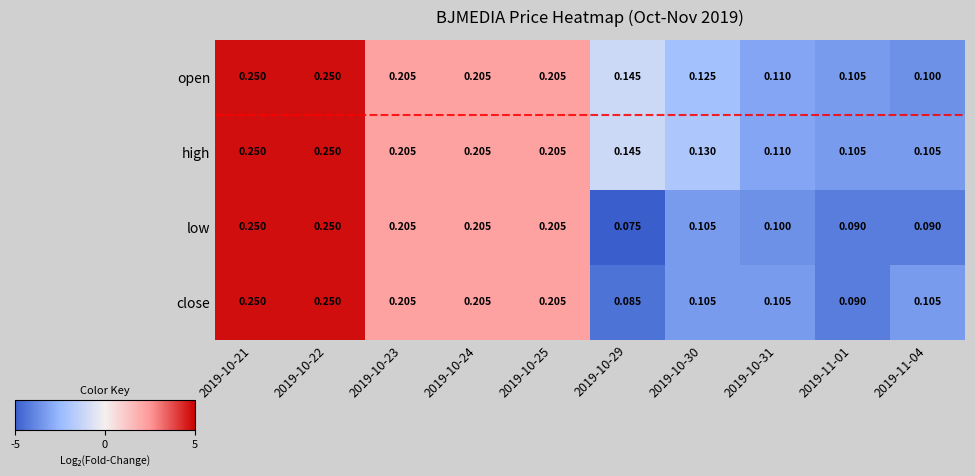

Which series changed the most between 2019-10-24 and 2019-11-04?

low